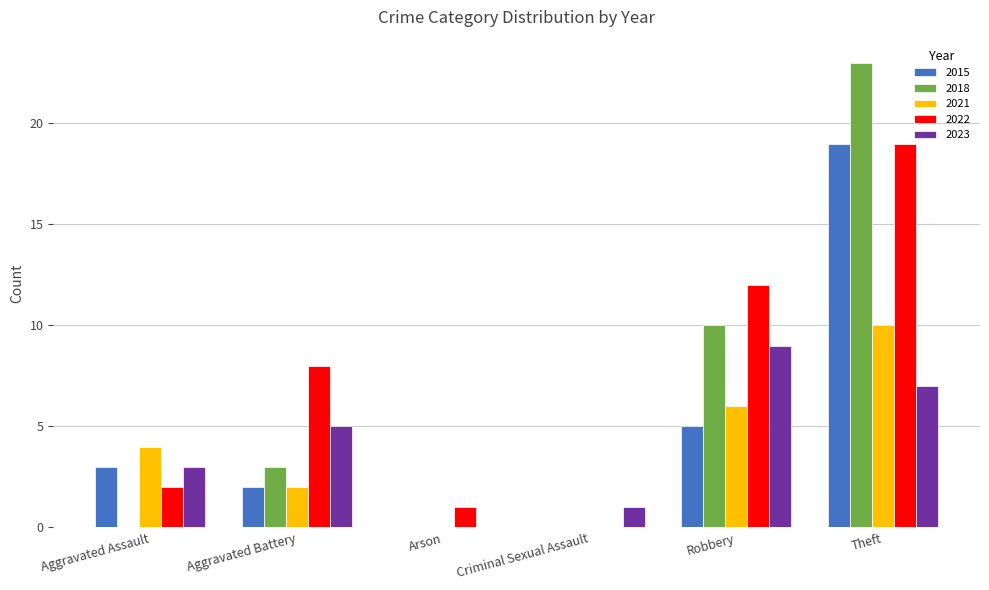

At which label does 2022 reach its peak?

Theft